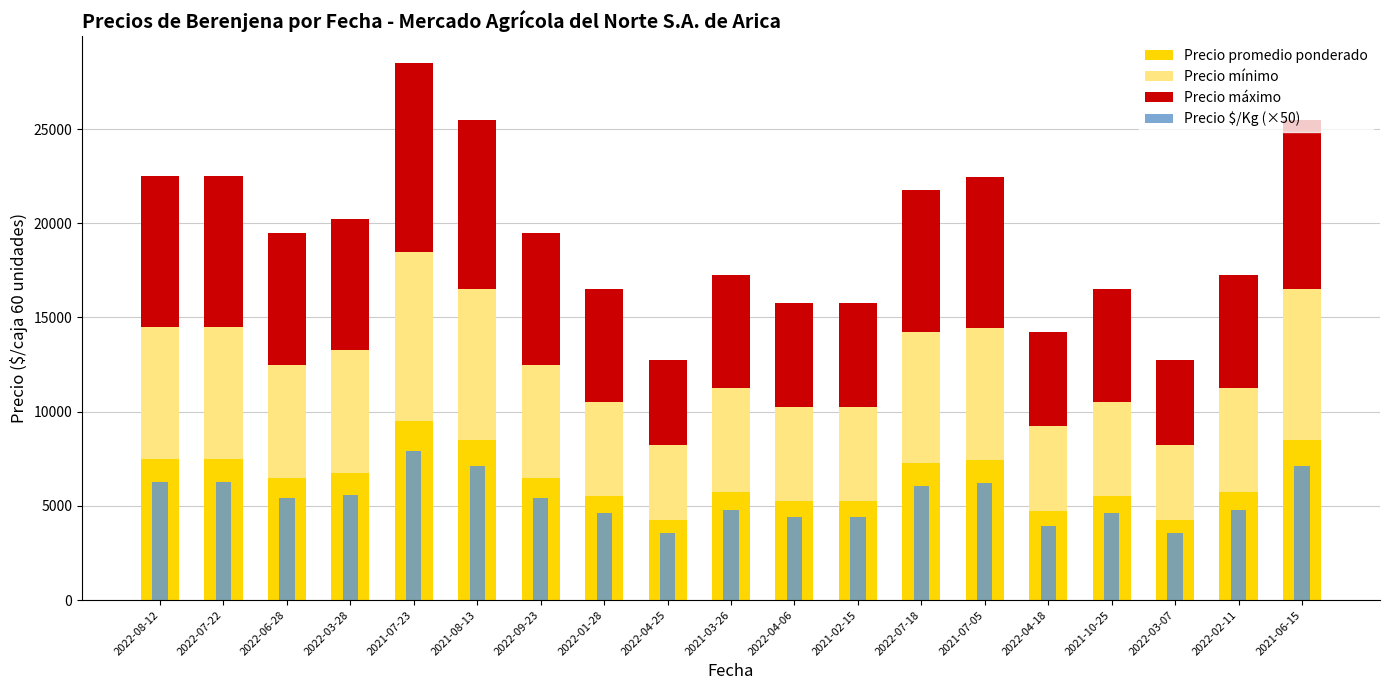

What is the average value of the Precio $/Kg (×50) series?

5363